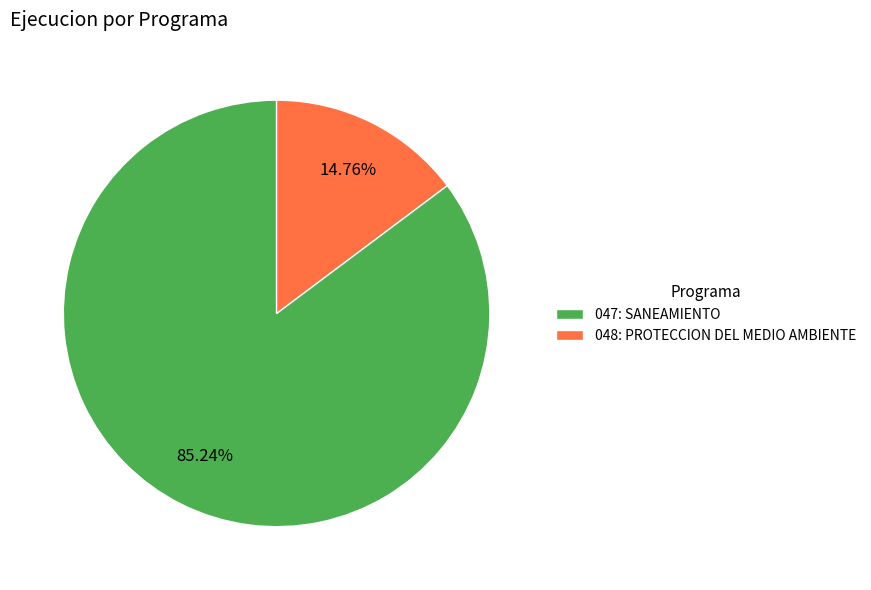

To the nearest percent, what is the difference between the largest and smallest slice percentages?

70%